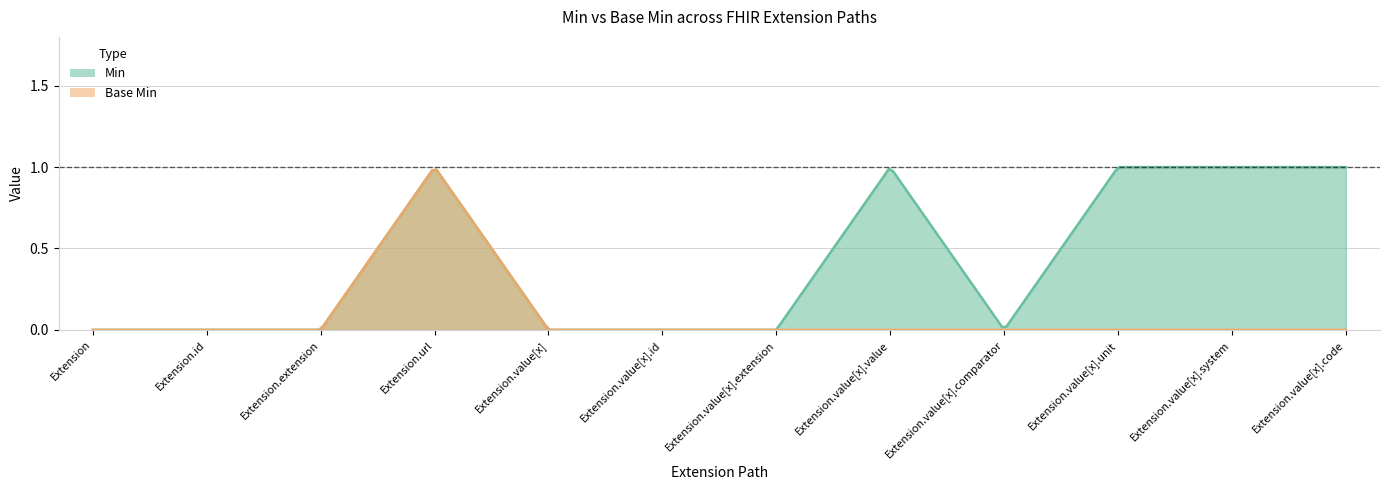

True or false: Base Min and Min cross at least once.

False